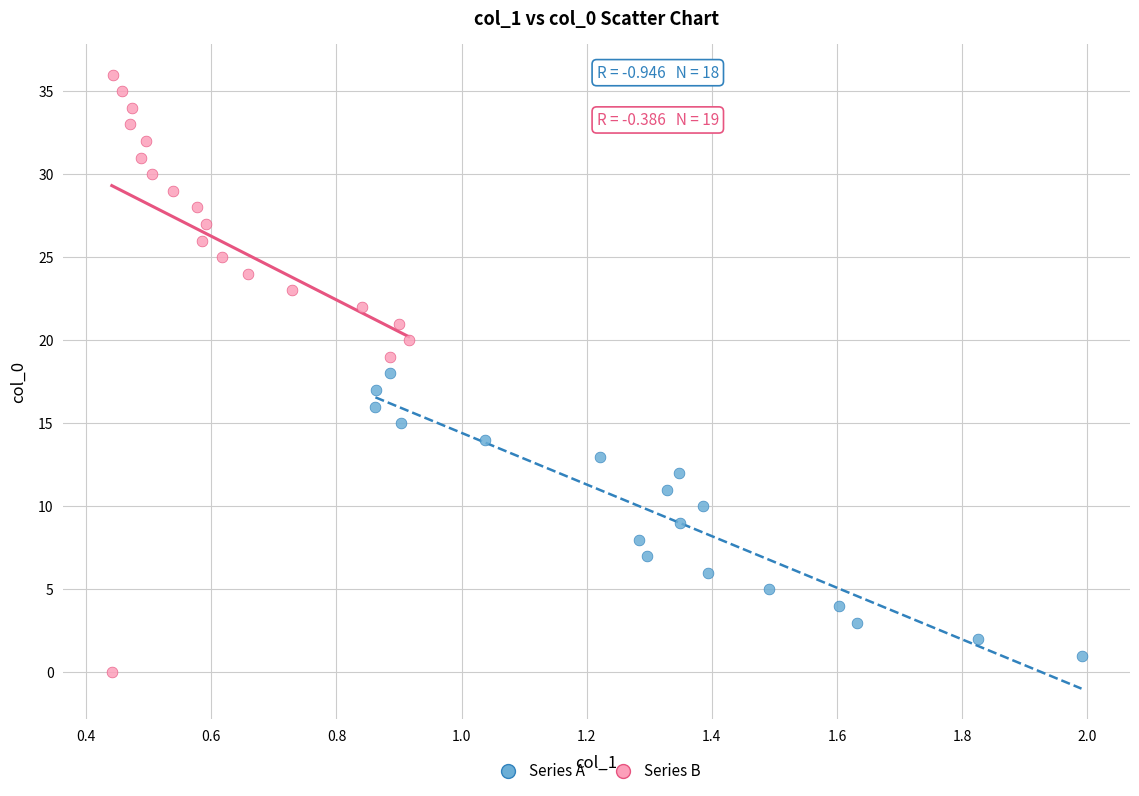

What are all the series names shown in the legend?

Series A, Series B